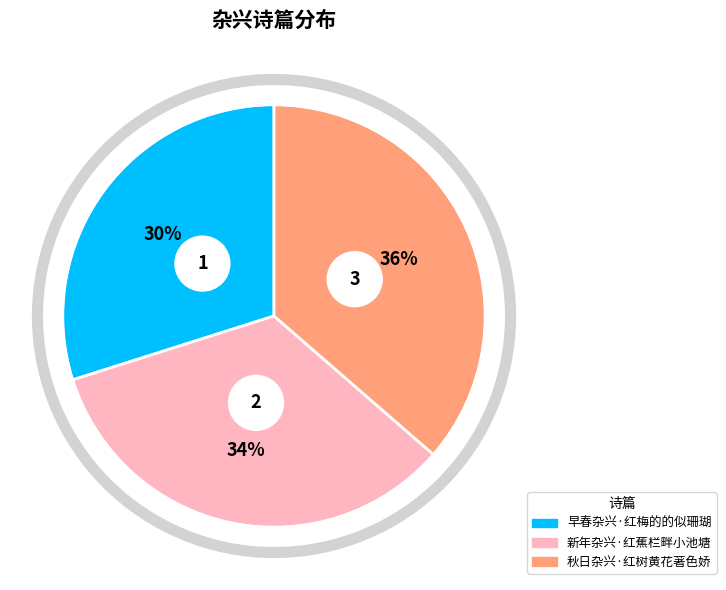

Which slice is the largest?

秋日杂兴·红树黄花著色娇